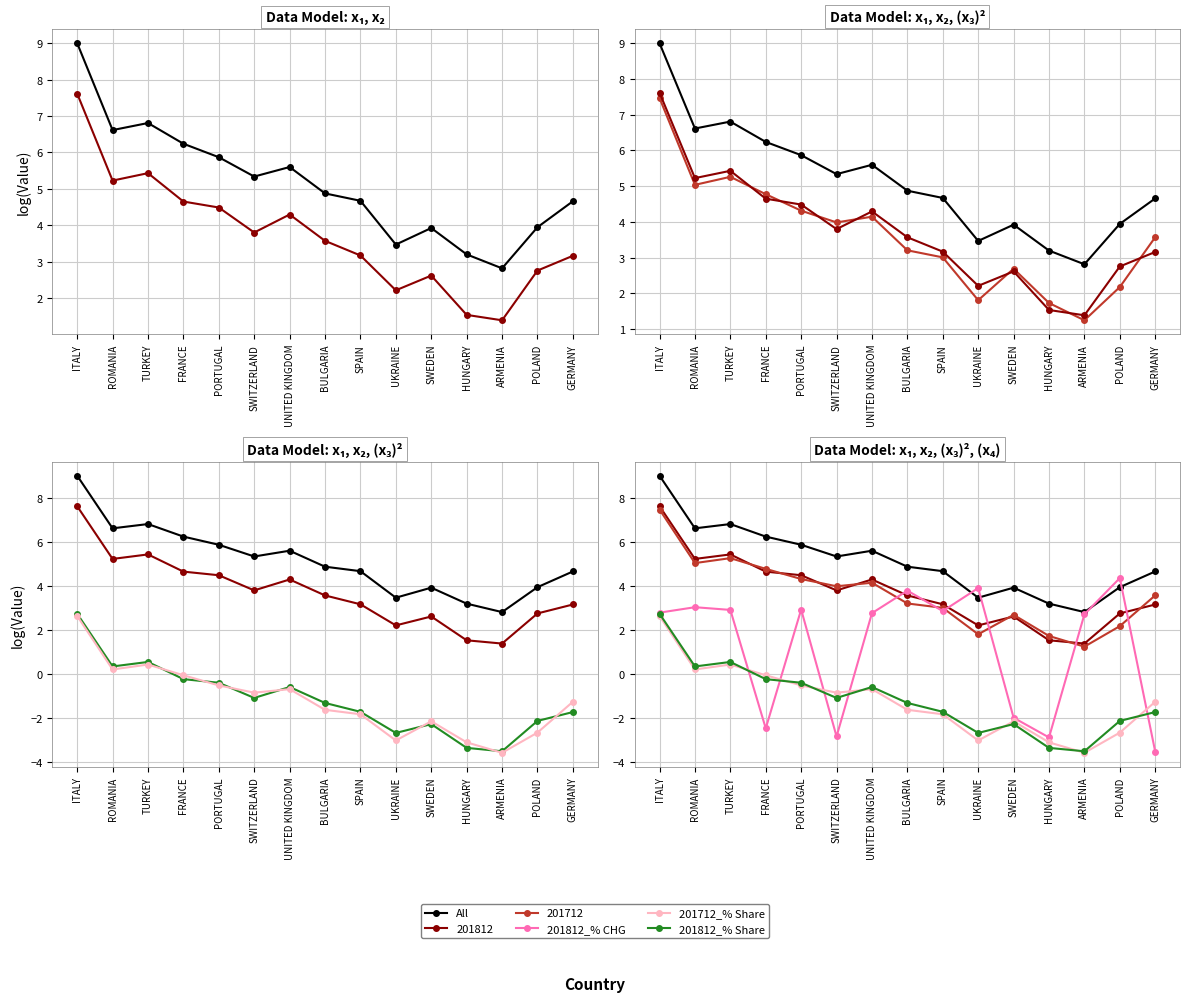

True or false: 201712_% Share and All cross at least once.

False